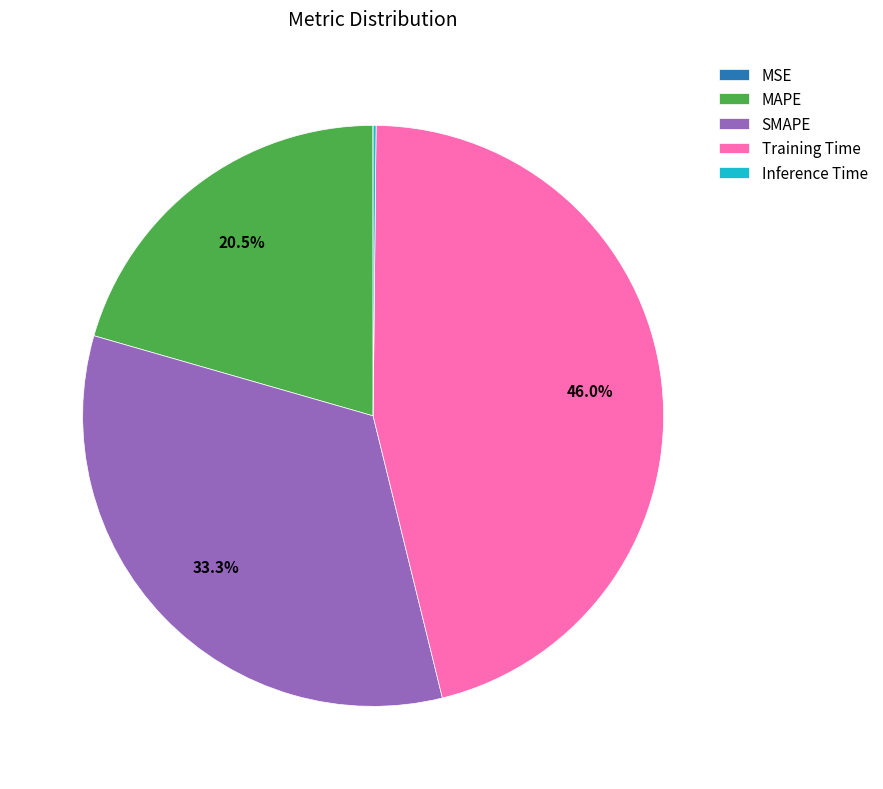

Does Training Time account for over 50% of the chart?

No